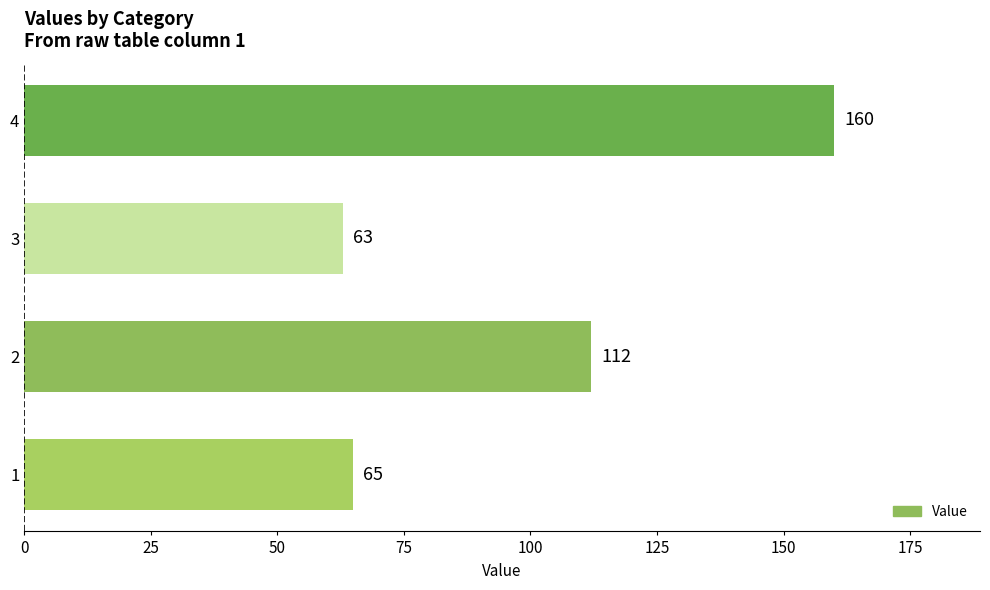

What is the greatest value displayed?

160